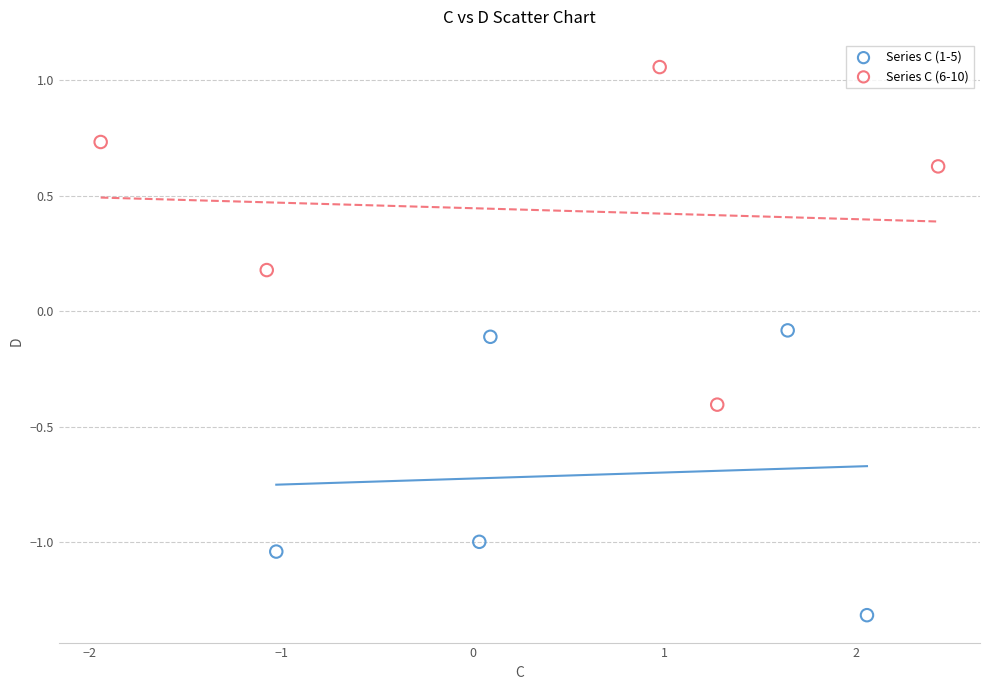

Which series contains the lowest Y value?

Series C (1-5)